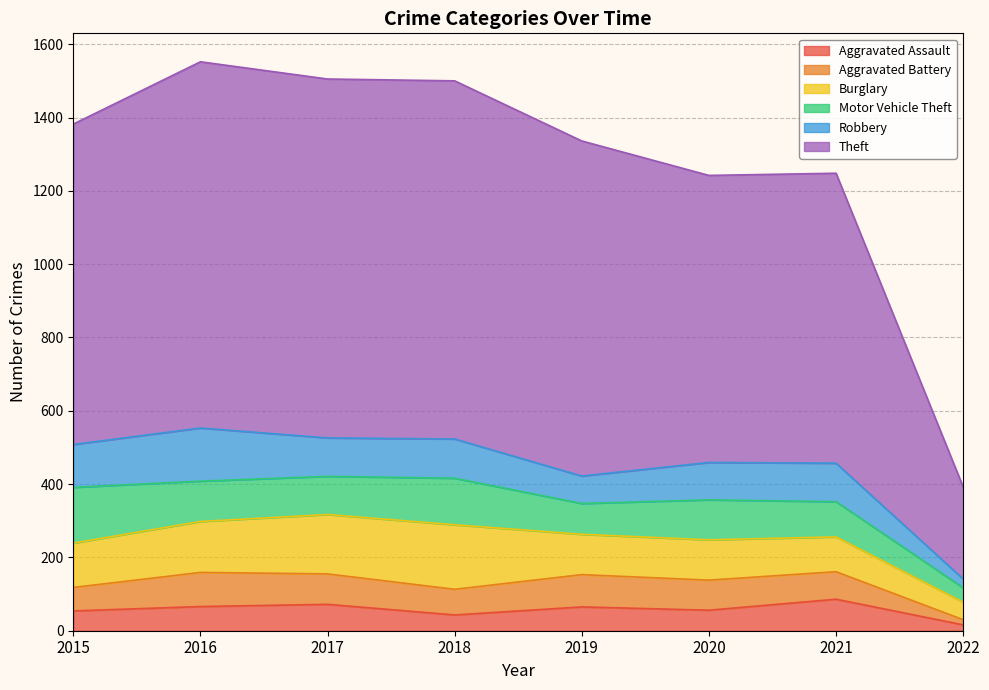

After their last crossing, which series has the higher values: Robbery or Motor Vehicle Theft?

Motor Vehicle Theft